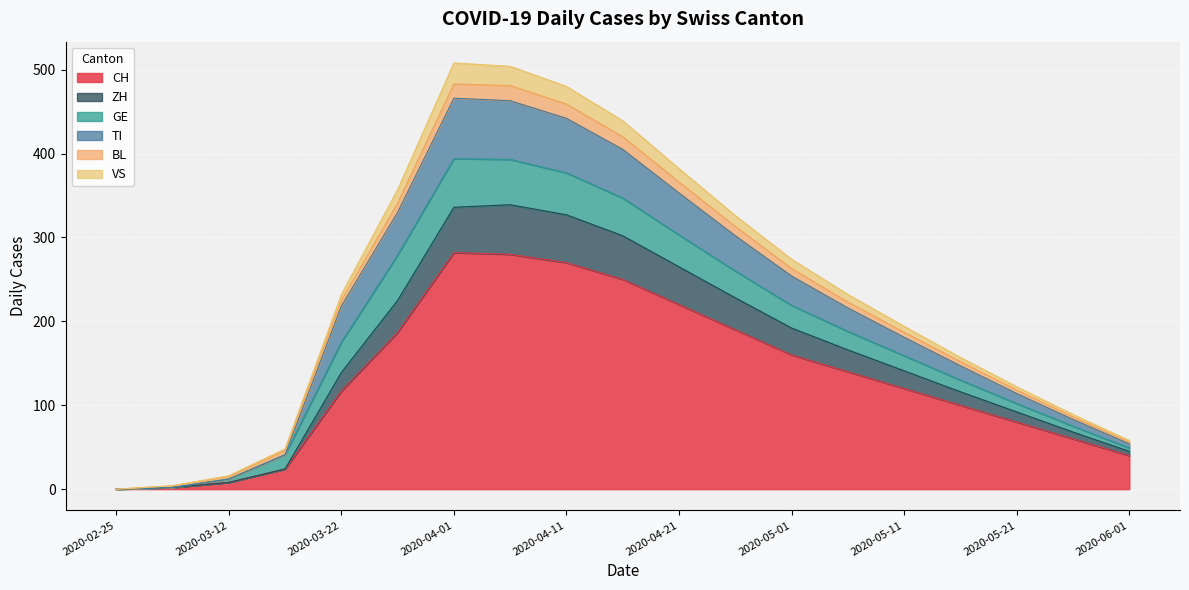

True or false: CH and TI intersect in this chart.

False